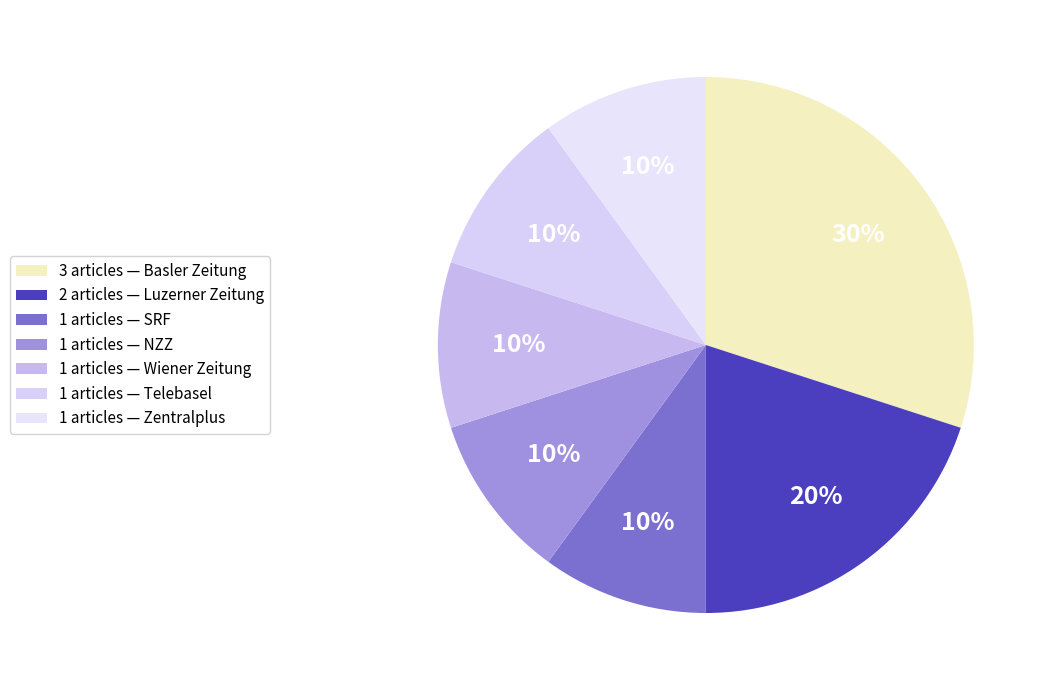

How many segments does this pie chart have?

7